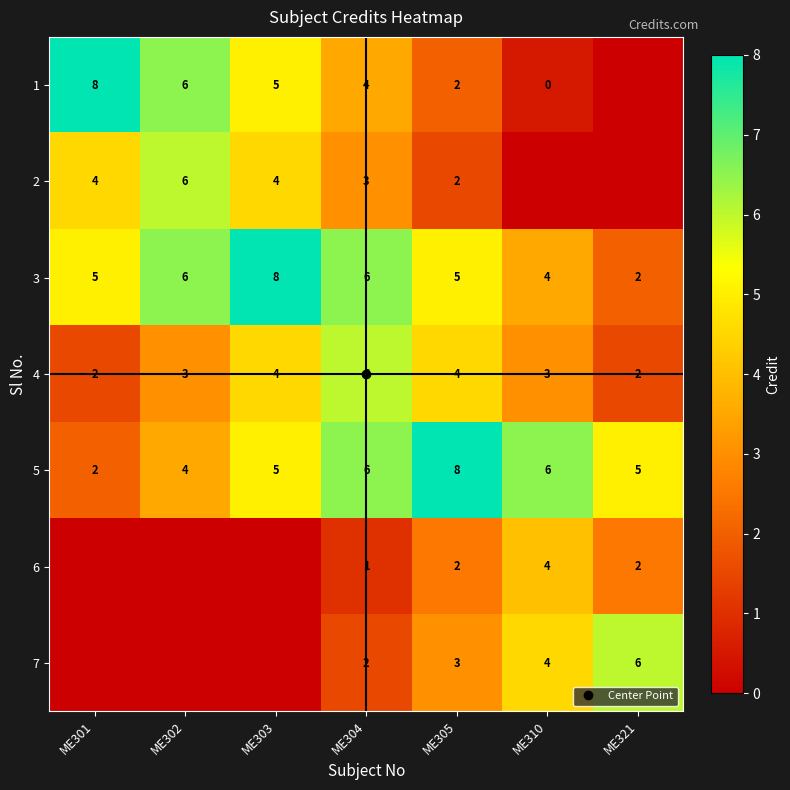

What is the difference between the maximum and minimum values in the 7 series?

6.0